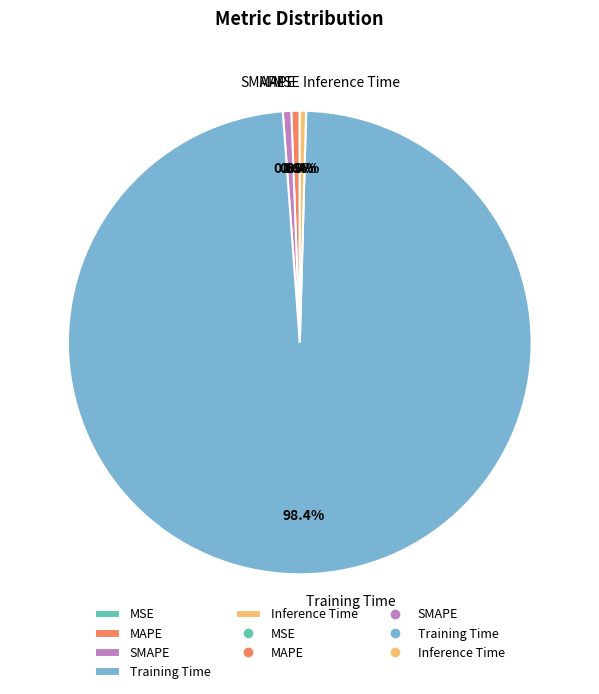

Which category has the biggest portion of the pie?

Training Time